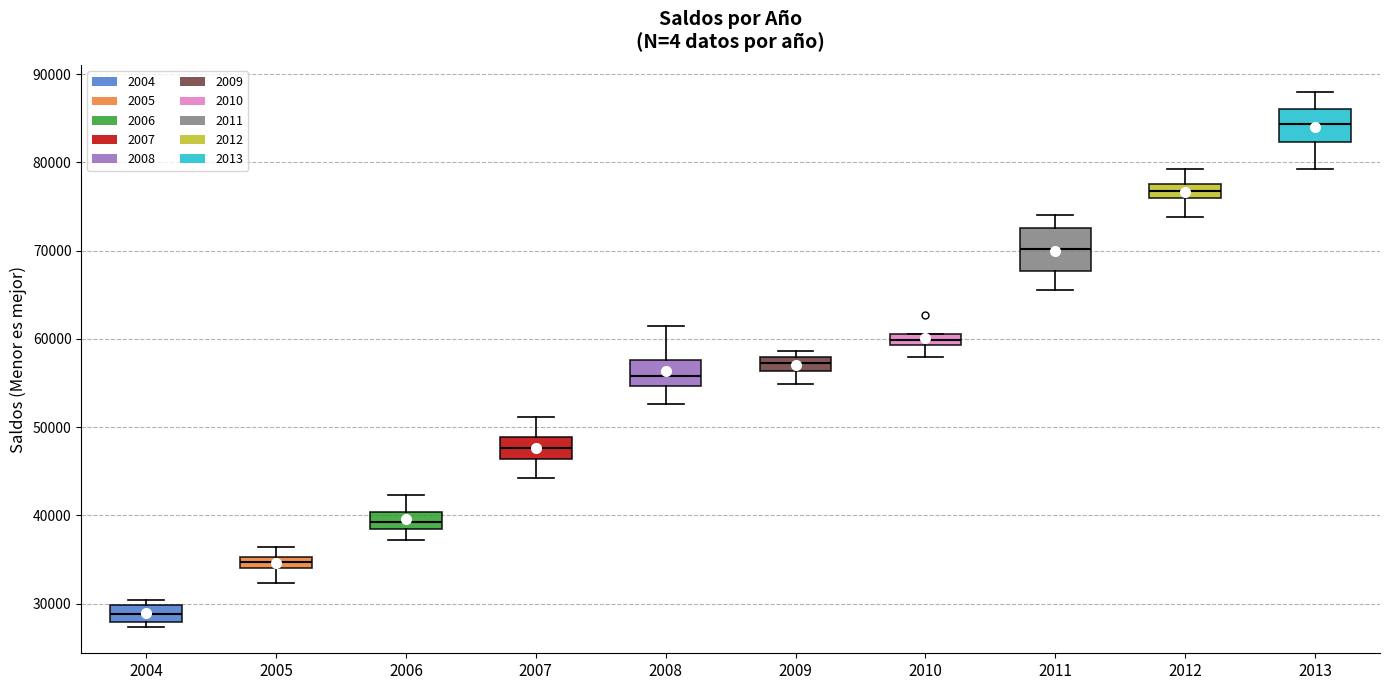

Where is the upper edge of the box at x = 2009 on the y-axis? The values are not printed on the chart, so give them approximately, as read against the axis.

58000